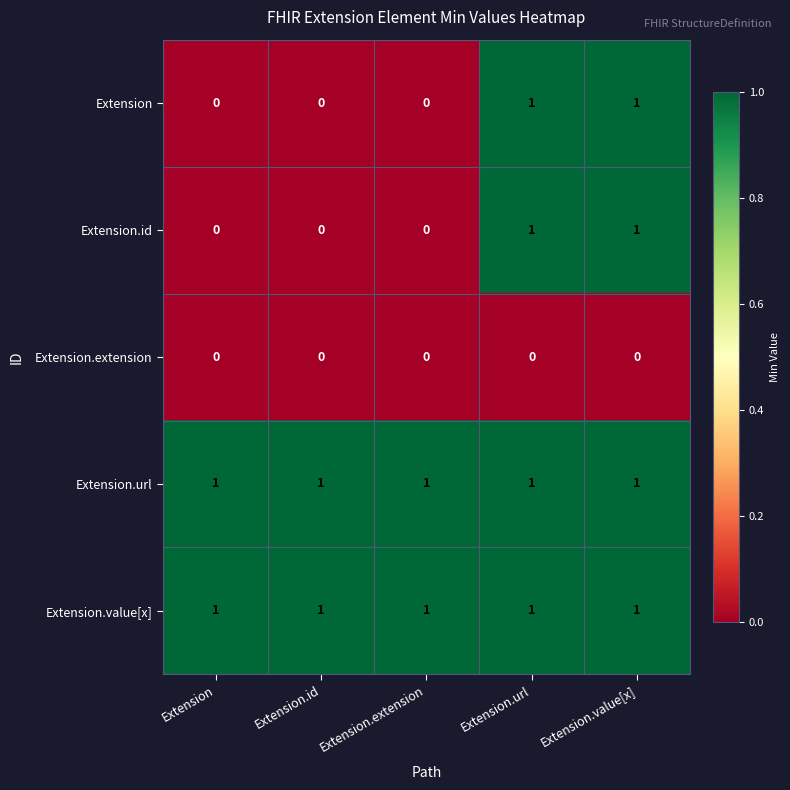

Is the value of Extension.extension at Extension greater than the value of Extension.value[x] at Extension.extension?

No